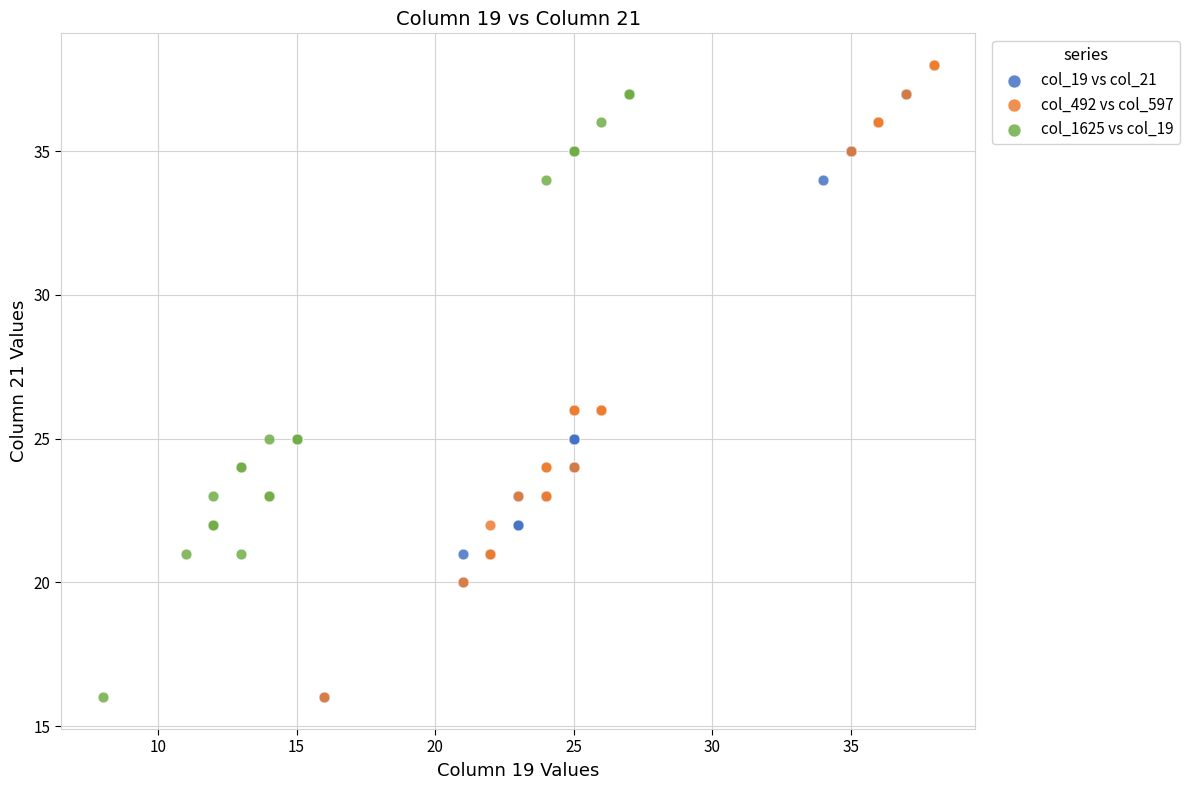

Which series has the largest Y range (max minus min)?

col_492 vs col_597